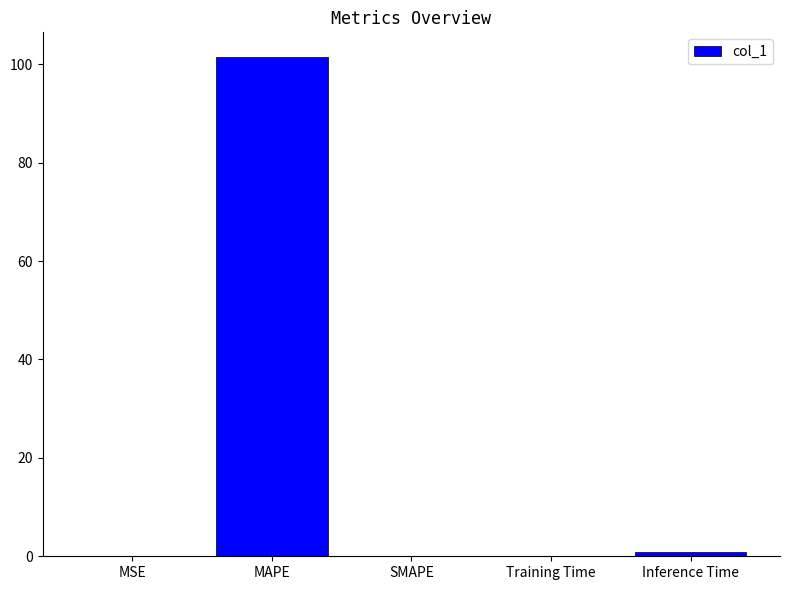

What is the greatest value displayed?

101.4